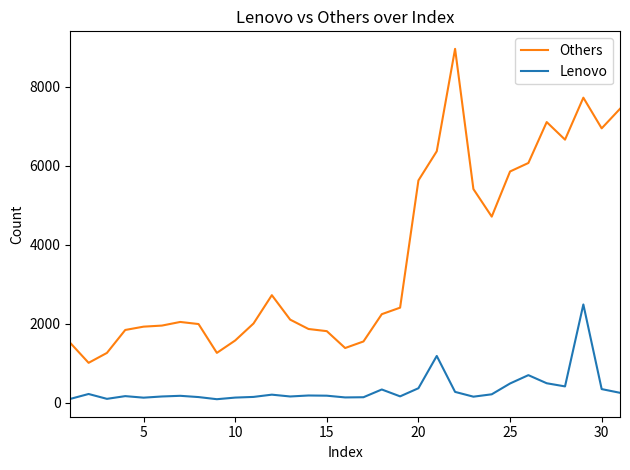

How many categories are shown in the chart?

31